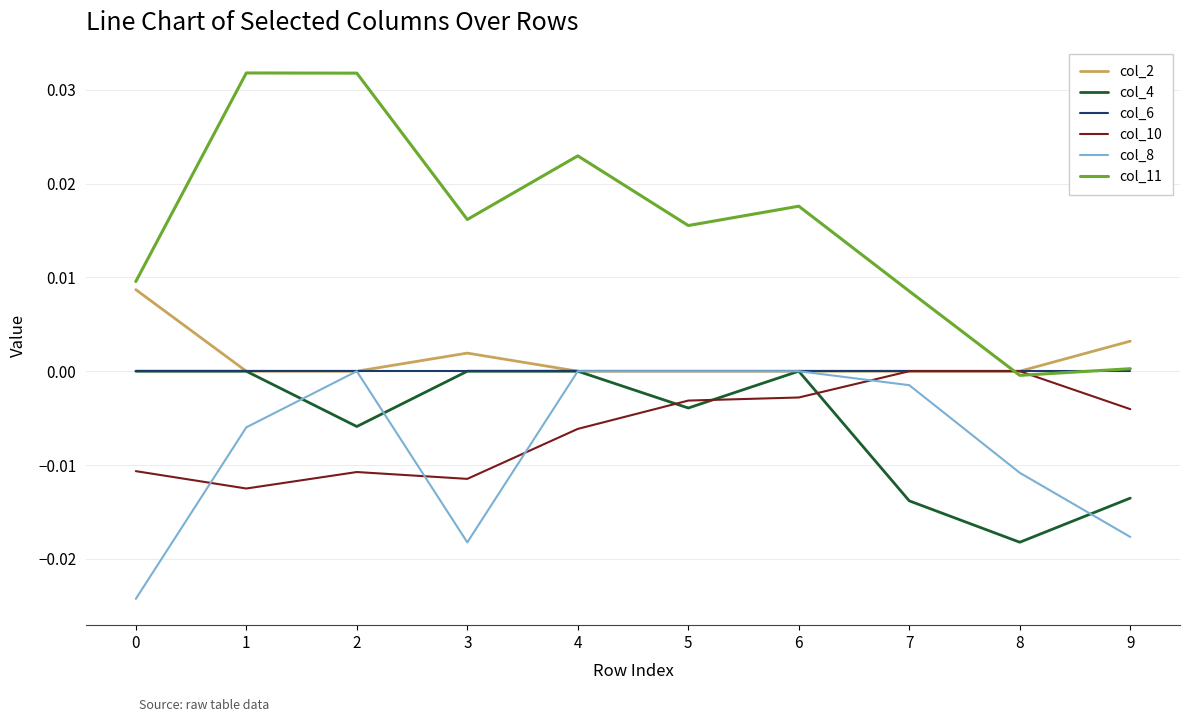

Which series changed the most between 0 and 5?

col_8